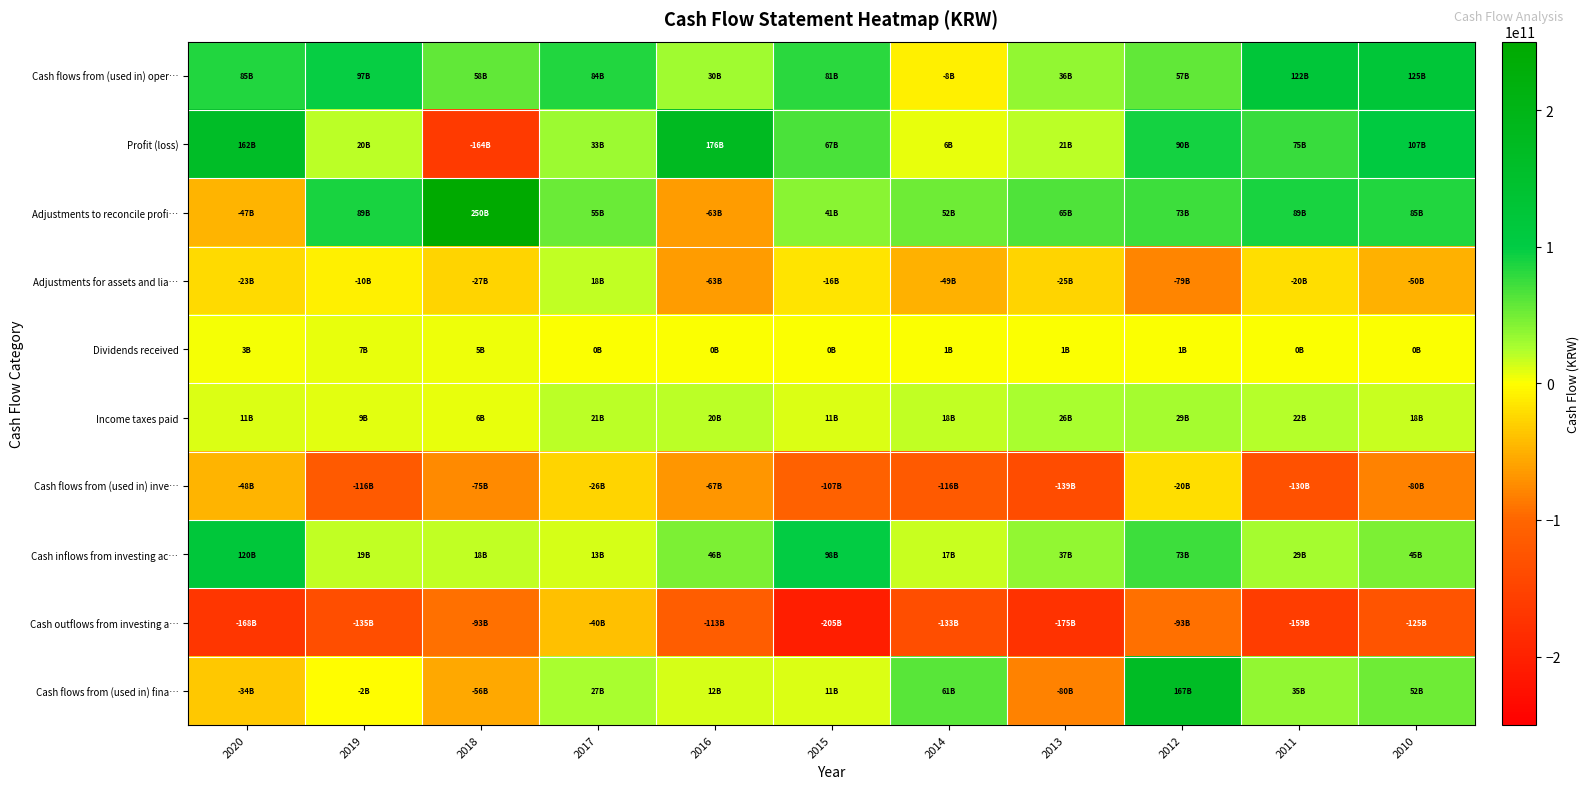

Which series has the largest total across all categories?

Cash flows from (used in) oper…